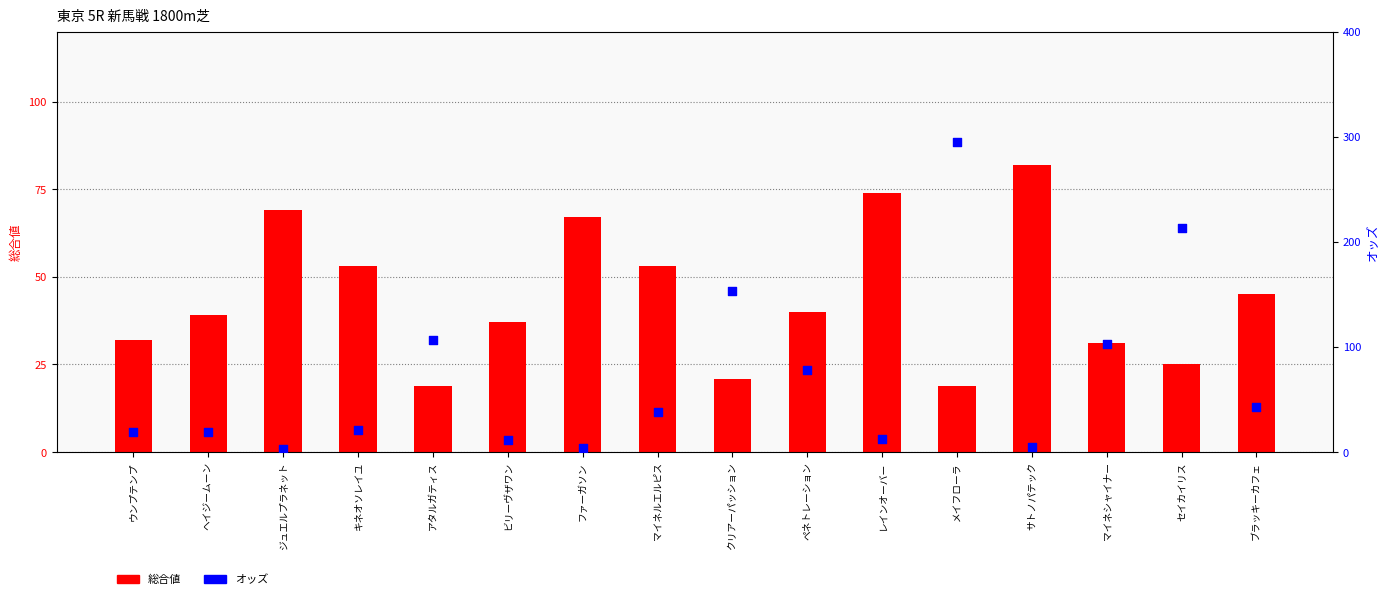

What are all the series names shown in the legend?

総合値, オッズ